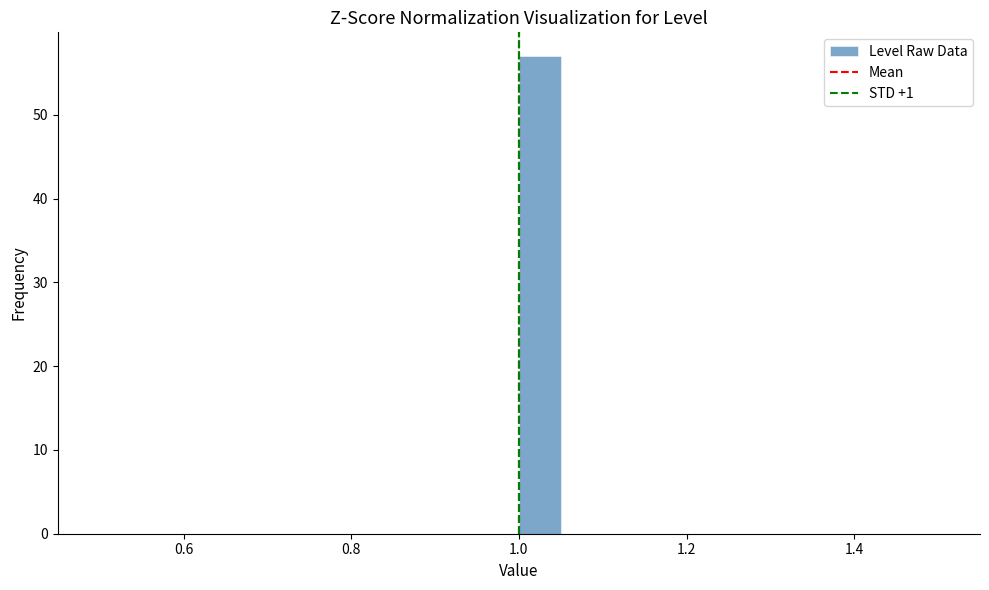

Read against the x-axis, roughly where is the centre of the tallest bar?

1.02